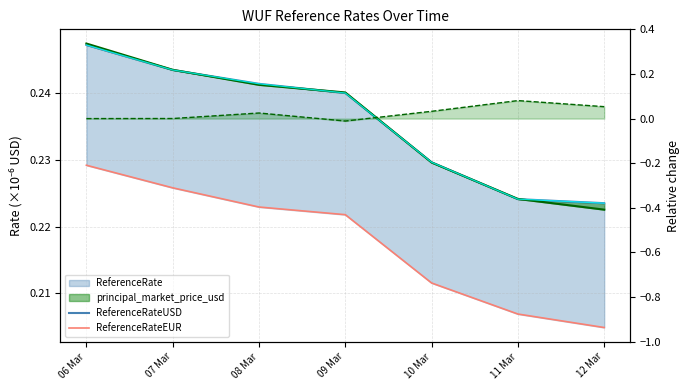

Is it true that Forecast (PMP) equals 0.4 at 06 Mar?

False